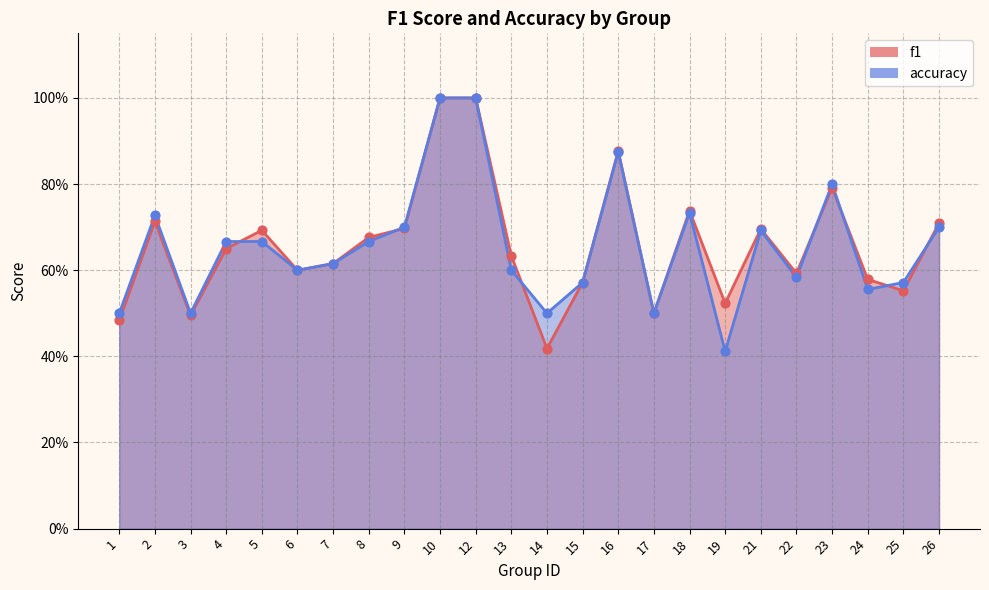

Is the value of accuracy at 13 greater than the value of f1 at 21?

No